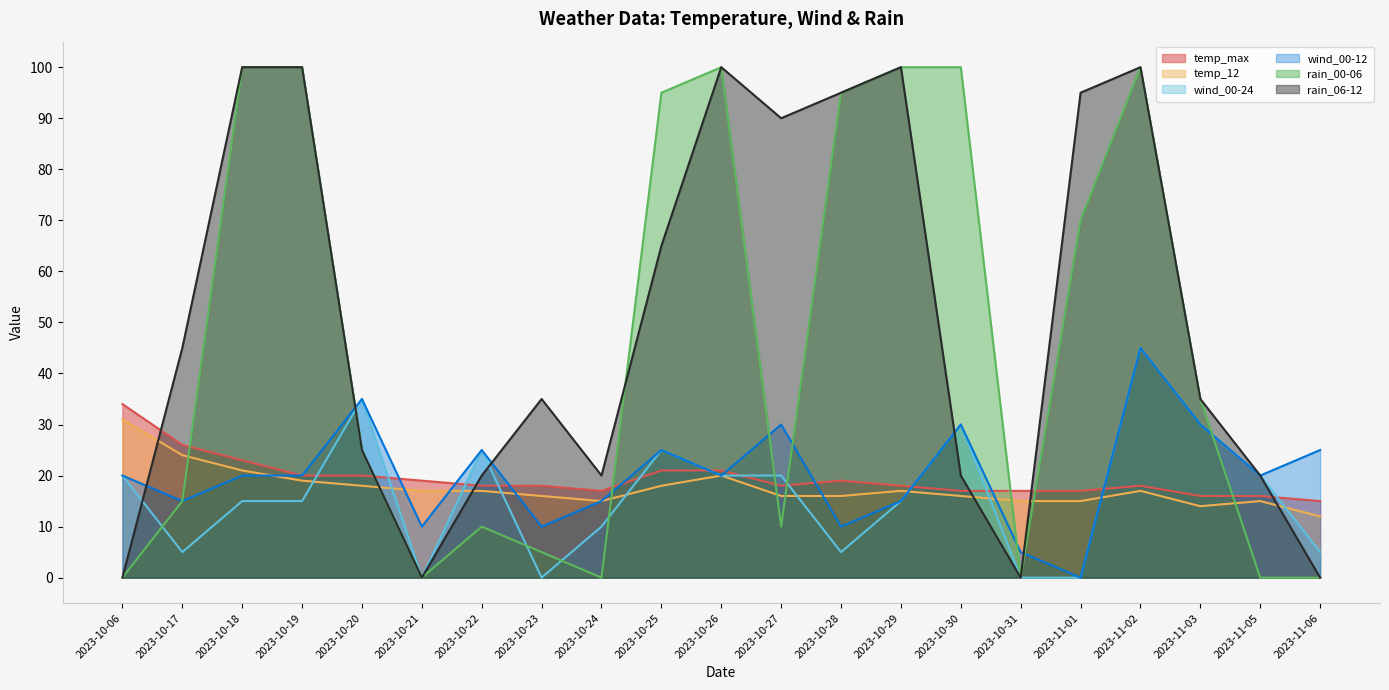

Reading left to right, what are all the values shown in this chart?

temp_max: 34	26	23	20	20	19	18	18	17	21	21	18	19	18	17	17	17	18	16	16	15
temp_12: 31	24	21	19	18	17	17	16	15	18	20	16	16	17	16	15	15	17	14	15	12
wind_00-24: 20	5	15	15	35	0	25	0	10	25	20	20	5	15	30	0	0	45	30	20	5
wind_00-12: 20	15	20	20	35	10	25	10	15	25	20	30	10	15	30	5	0	45	30	20	25
rain_00-06: 0	15	100	100	25	0	10	5	0	95	100	10	95	100	100	0	70	100	35	0	0
rain_06-12: 0	45	100	100	25	0	20	35	20	65	100	90	95	100	20	0	95	100	35	20	0